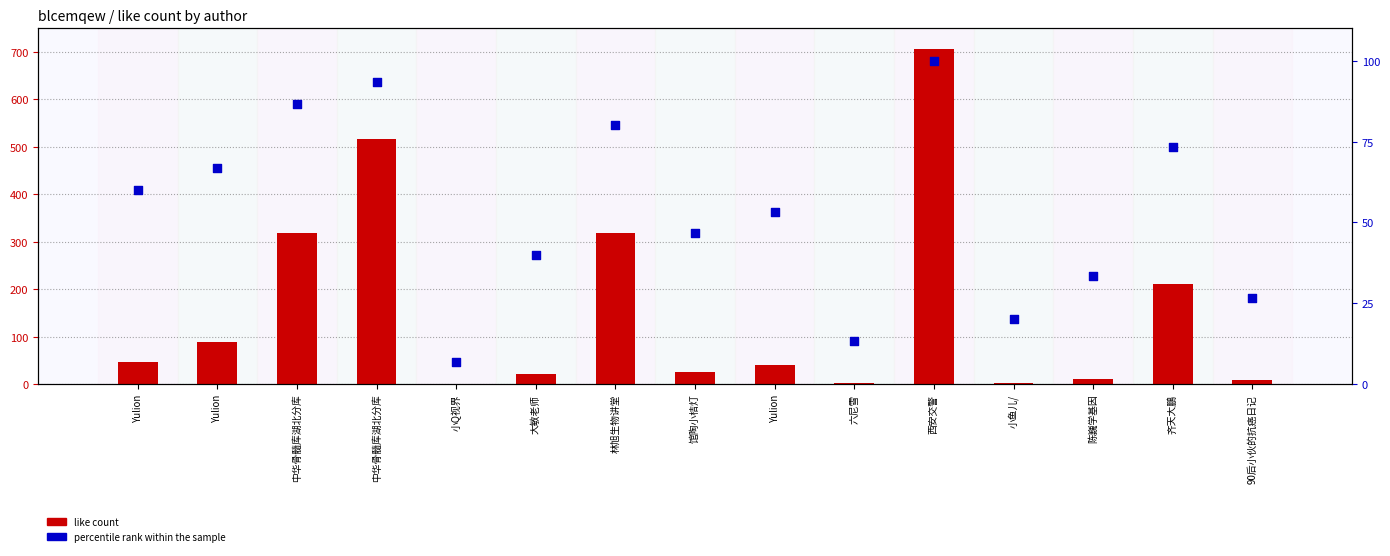

At which category is the sum across all series the highest?

西安交警